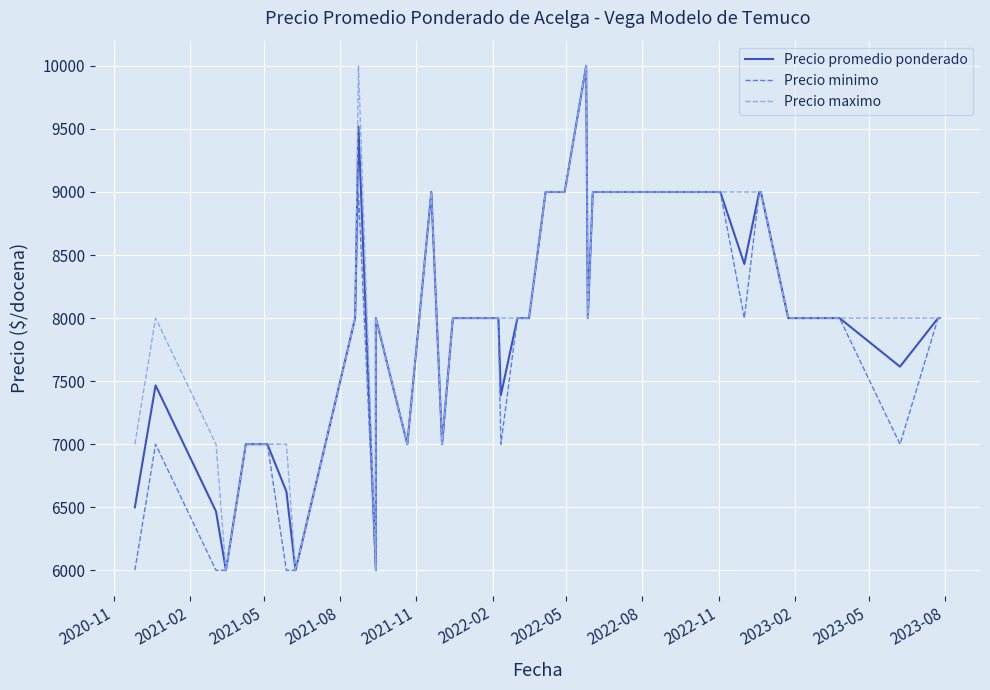

What are all the series names shown in the legend?

Precio promedio ponderado, Precio minimo, Precio maximo